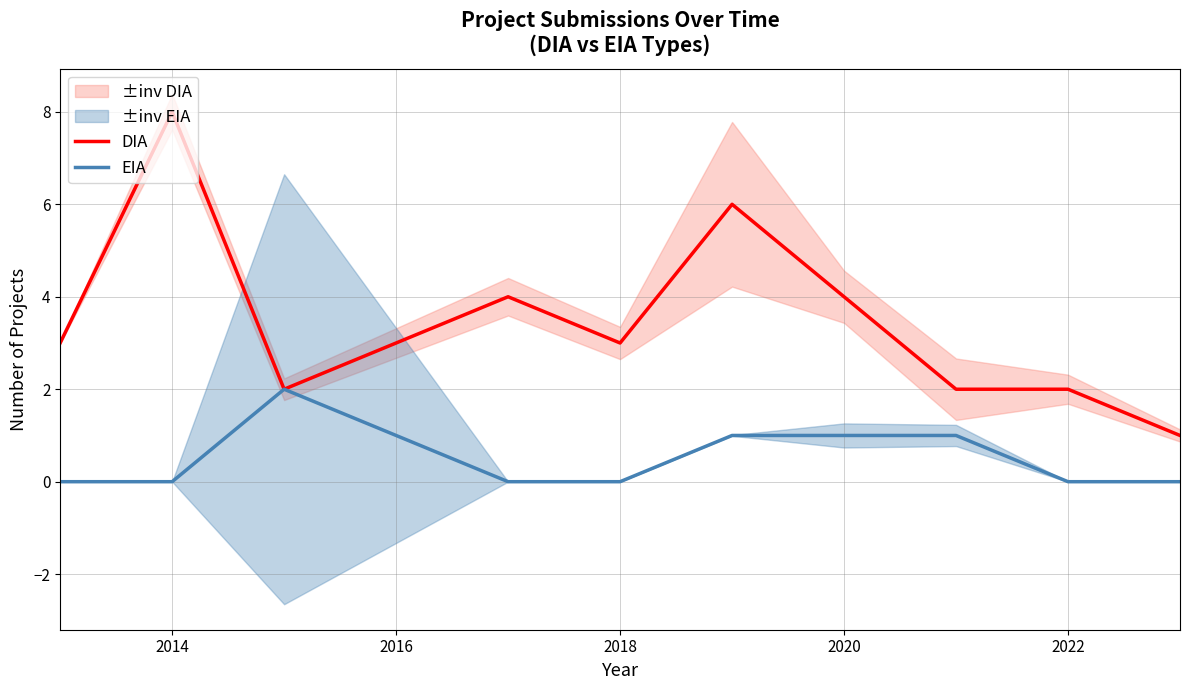

True or false: DIA has a value of 3 at 2022.

False